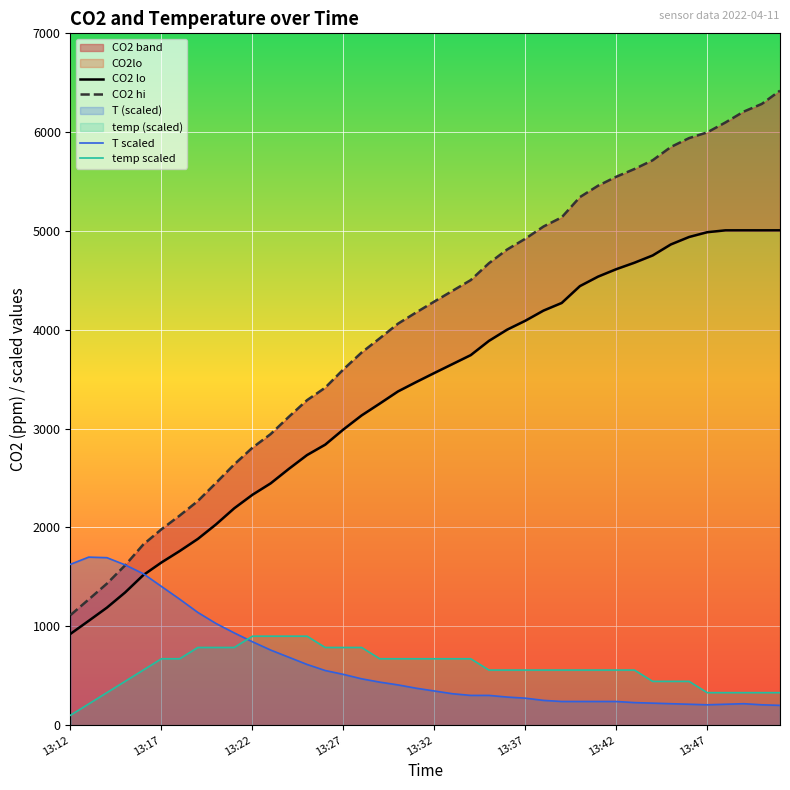

What is the smallest value displayed?

100.0